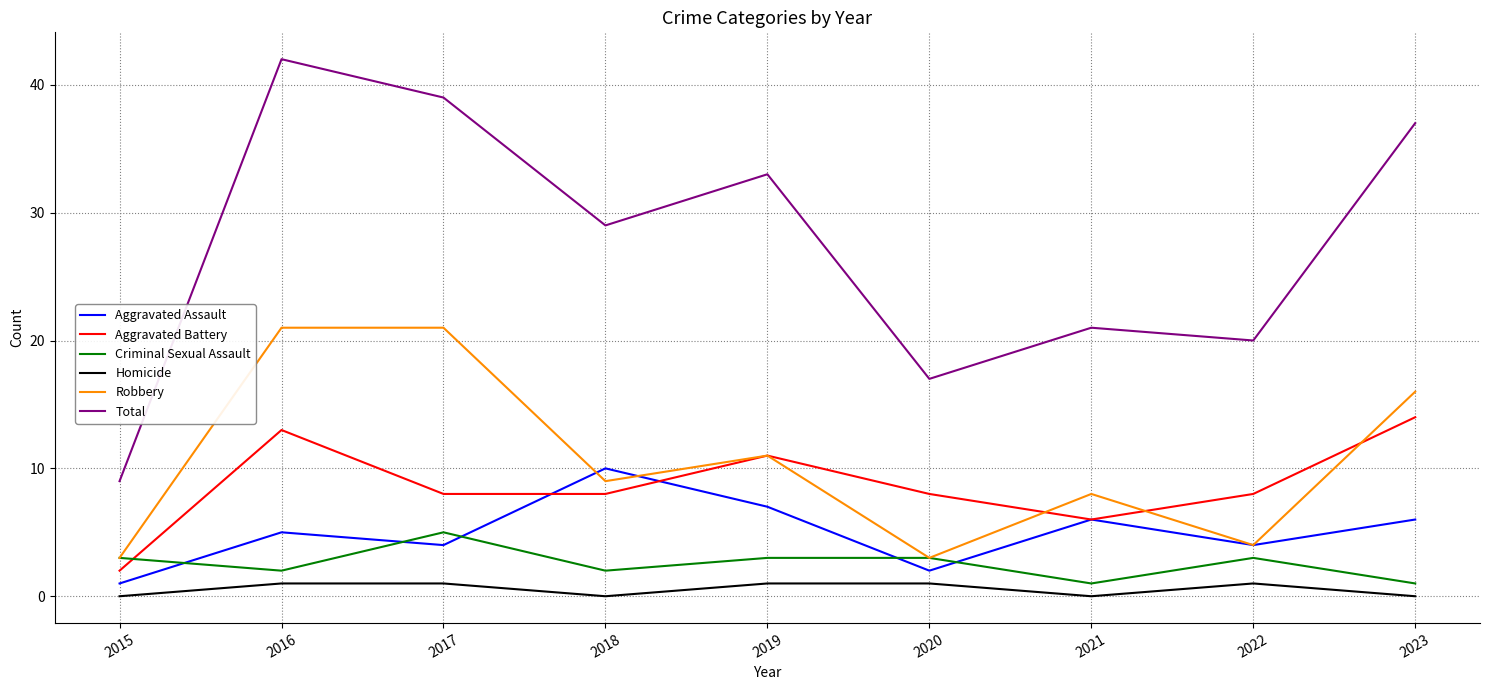

Reading left to right, extract all data points from this chart.

Aggravated Assault: 2015=1	2016=5	2017=4	2018=10	2019=7	2020=2	2021=6	2022=4	2023=6
Aggravated Battery: 2015=2	2016=13	2017=8	2018=8	2019=11	2020=8	2021=6	2022=8	2023=14
Criminal Sexual Assault: 2015=3	2016=2	2017=5	2018=2	2019=3	2020=3	2021=1	2022=3	2023=1
Homicide: 2015=0	2016=1	2017=1	2018=0	2019=1	2020=1	2021=0	2022=1	2023=0
Robbery: 2015=3	2016=21	2017=21	2018=9	2019=11	2020=3	2021=8	2022=4	2023=16
Total: 2015=9	2016=42	2017=39	2018=29	2019=33	2020=17	2021=21	2022=20	2023=37